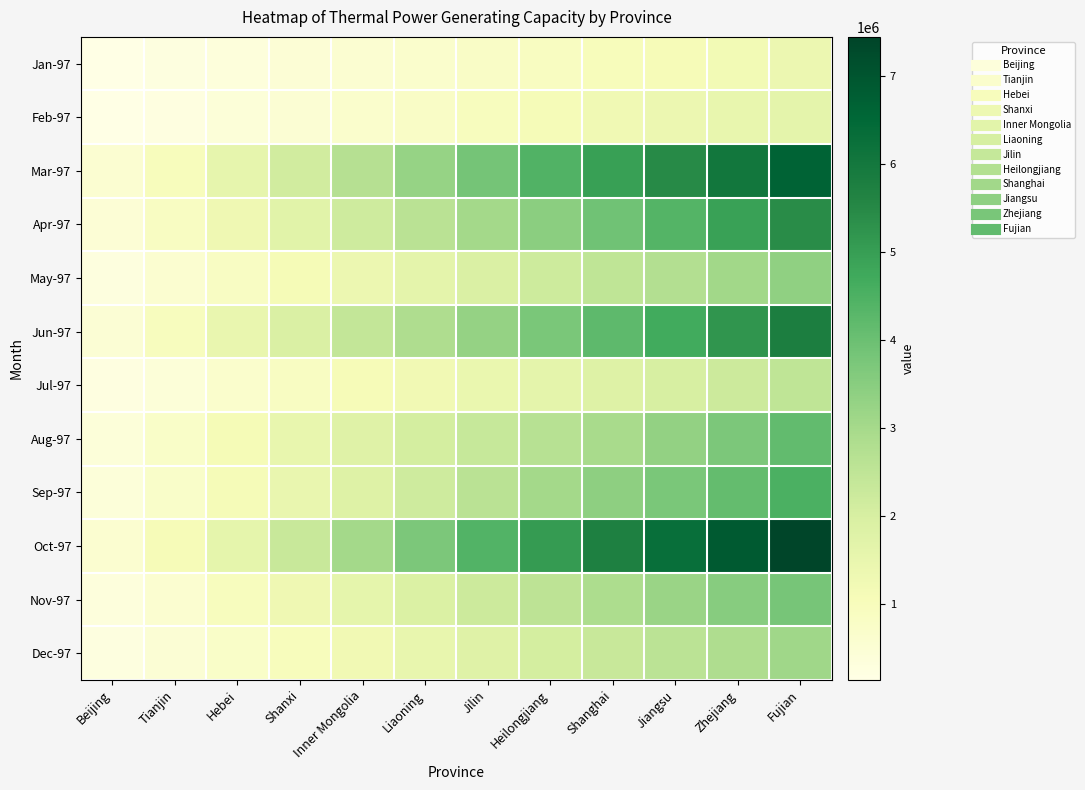

At how many categories does at least one series exceed 7444155?

1